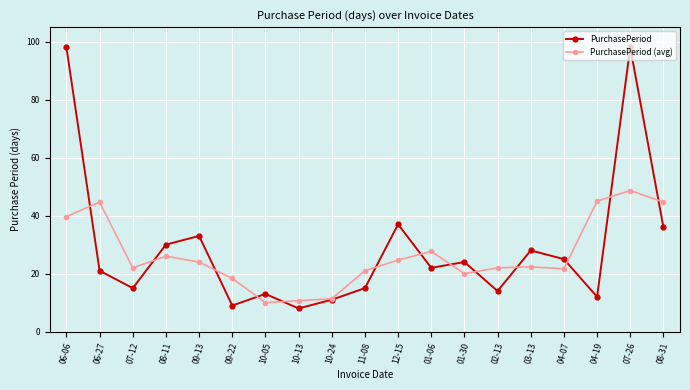

Read the PurchasePeriod value at 10-24.

11.0